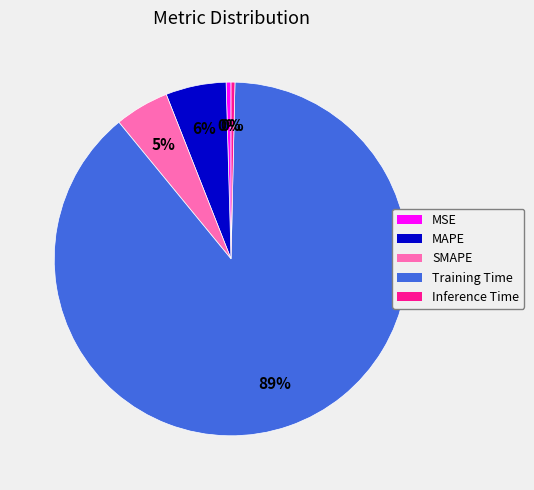

The MSE slice represents 0% of the pie. True or false?

True